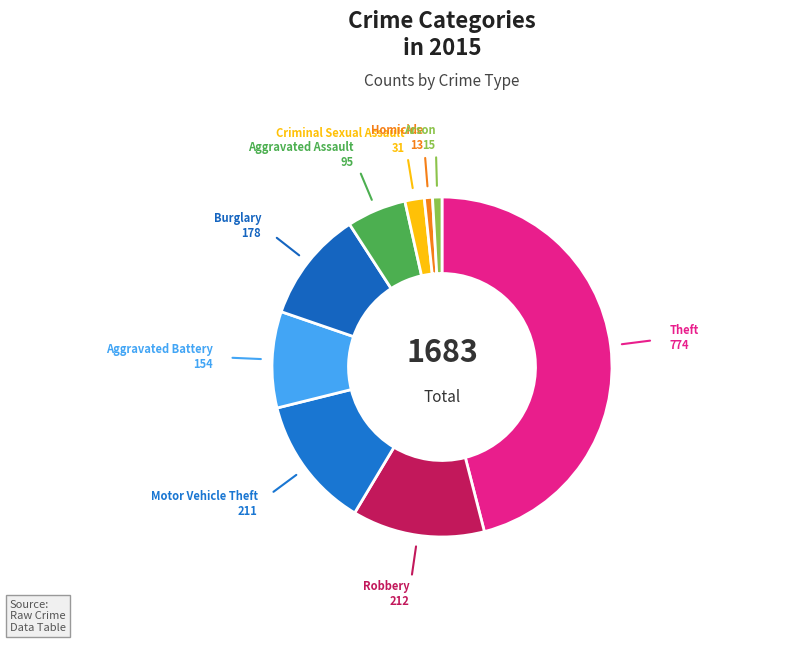

Rank the categories by value from highest to lowest.

Theft, Robbery, Motor Vehicle Theft, Burglary, Aggravated Battery, Aggravated Assault, Criminal Sexual Assault, Arson, Homicide